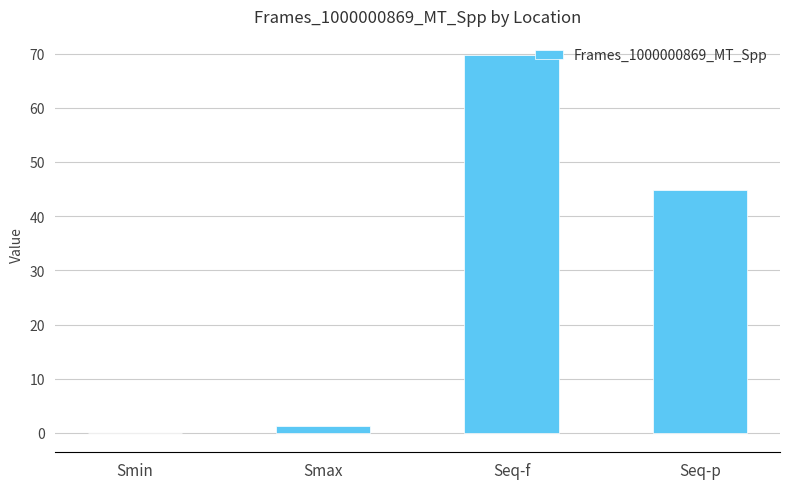

At which category does the chart reach its peak across all series?

Seq-f